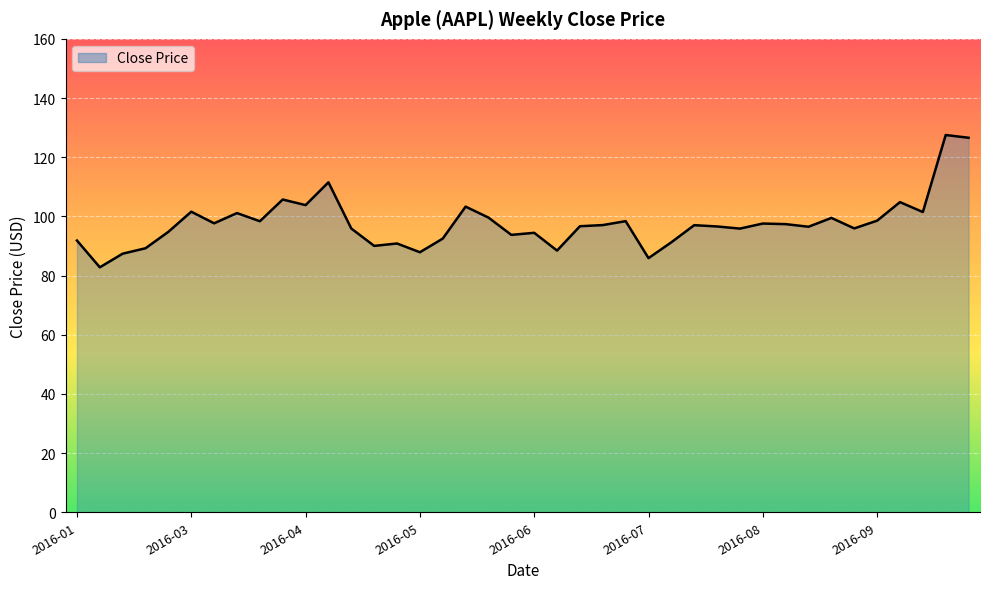

What is the minimum value shown in the chart?

82.8